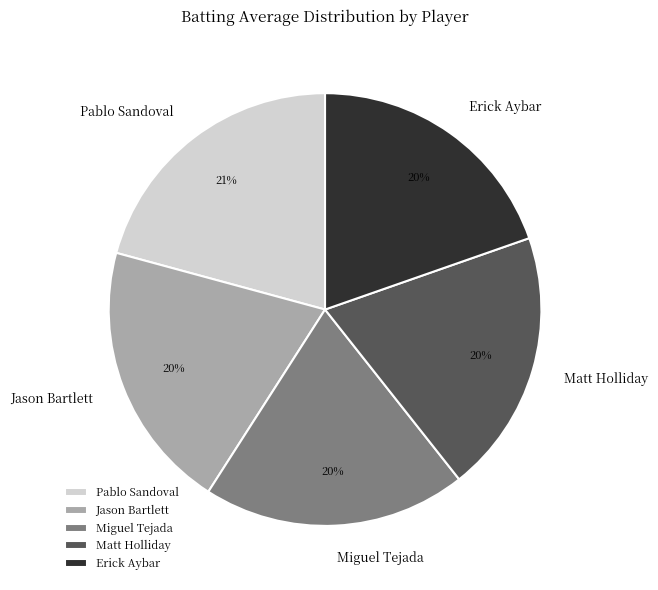

Is it true that Miguel Tejada is 20% of the pie?

True